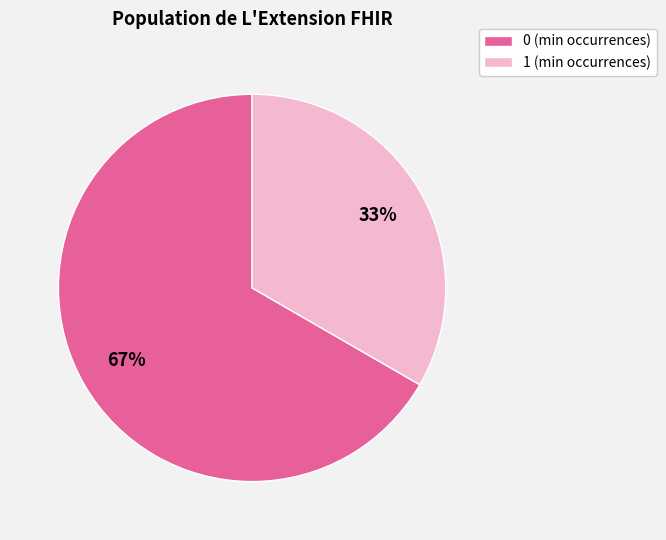

Does any single category account for the majority?

Yes